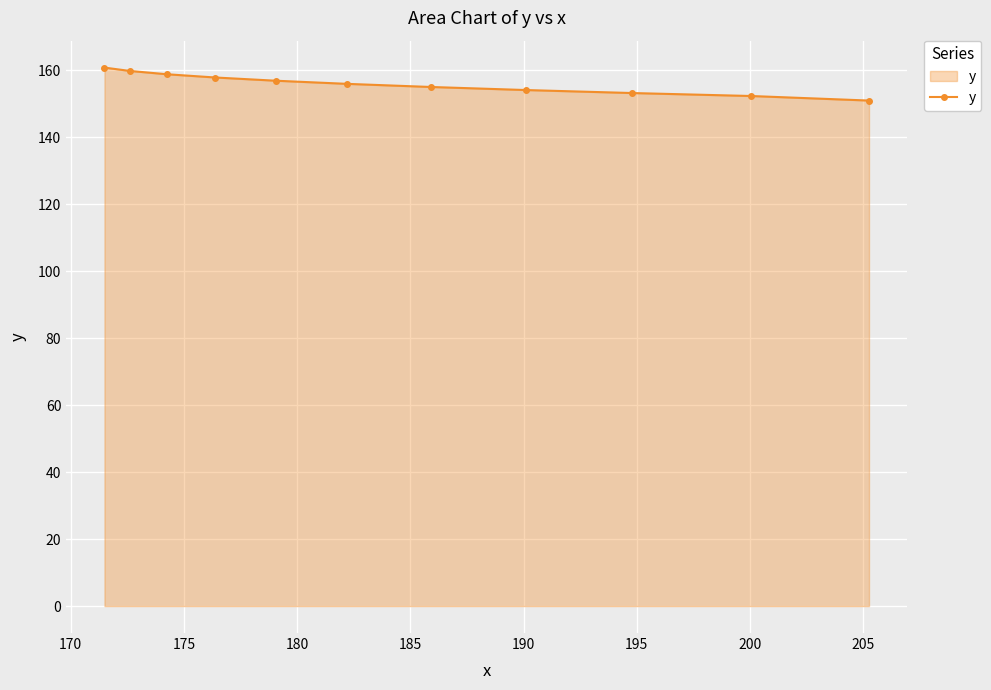

What is the maximum value shown in the chart?

160.8